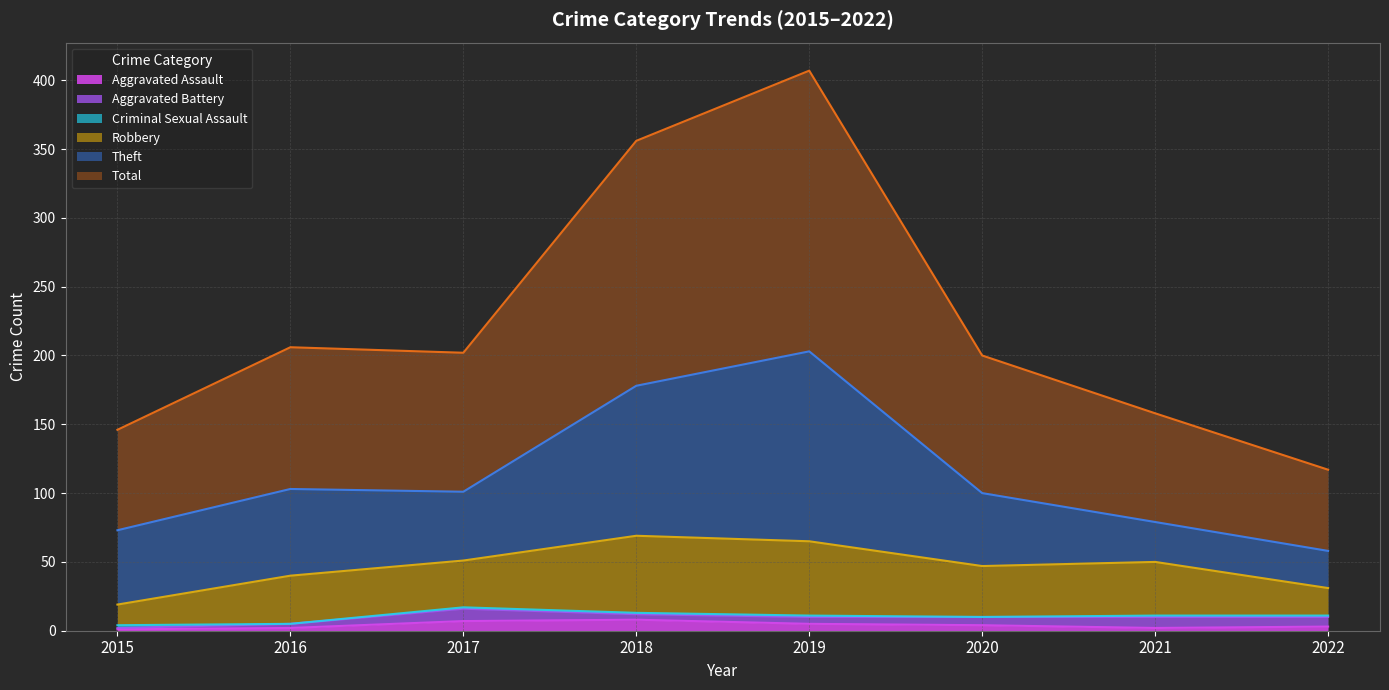

Count the Aggravated Battery values in the range 4 to 8.

5